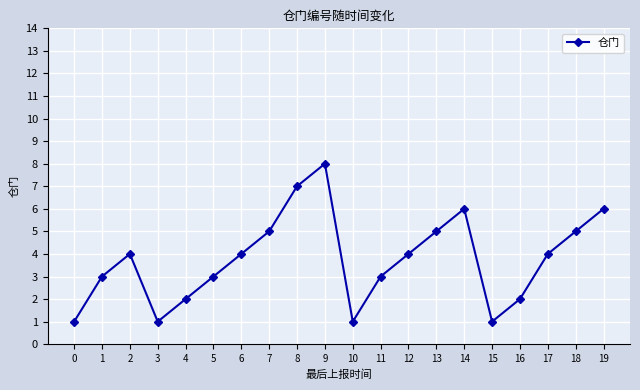

True or false: the data shows 8 at 18.

False